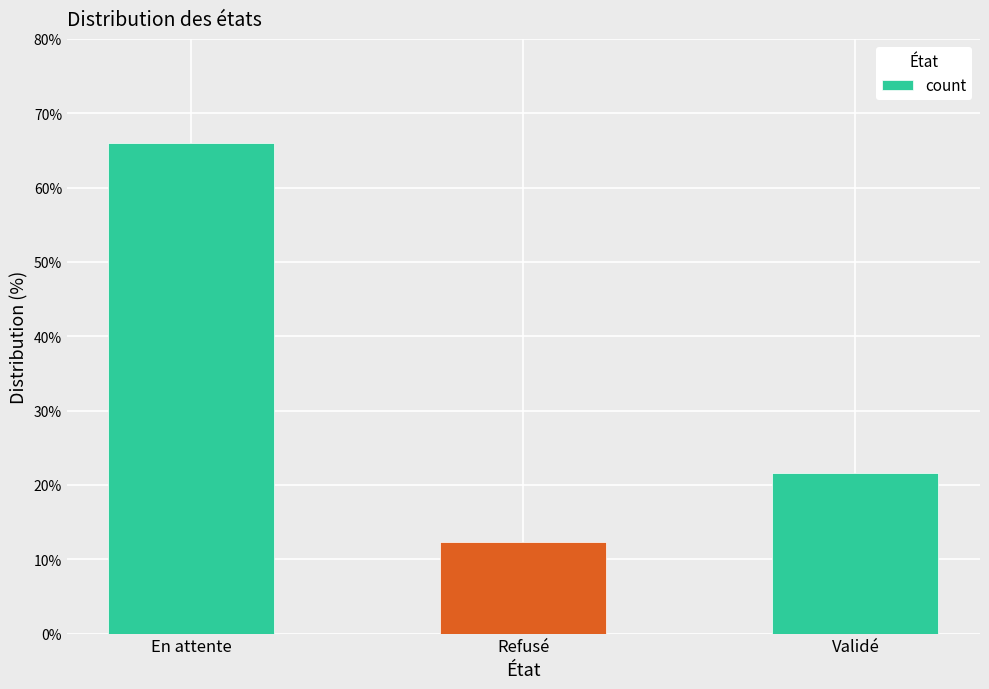

Where is the data nearest to the value 39?

Validé